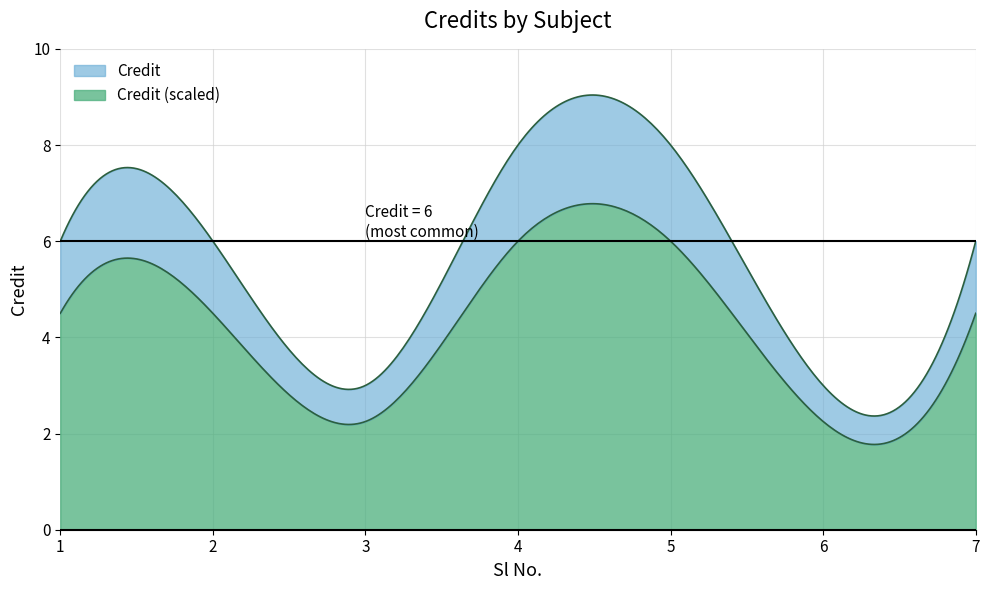

What is the difference between the values at 2 and 4?

2